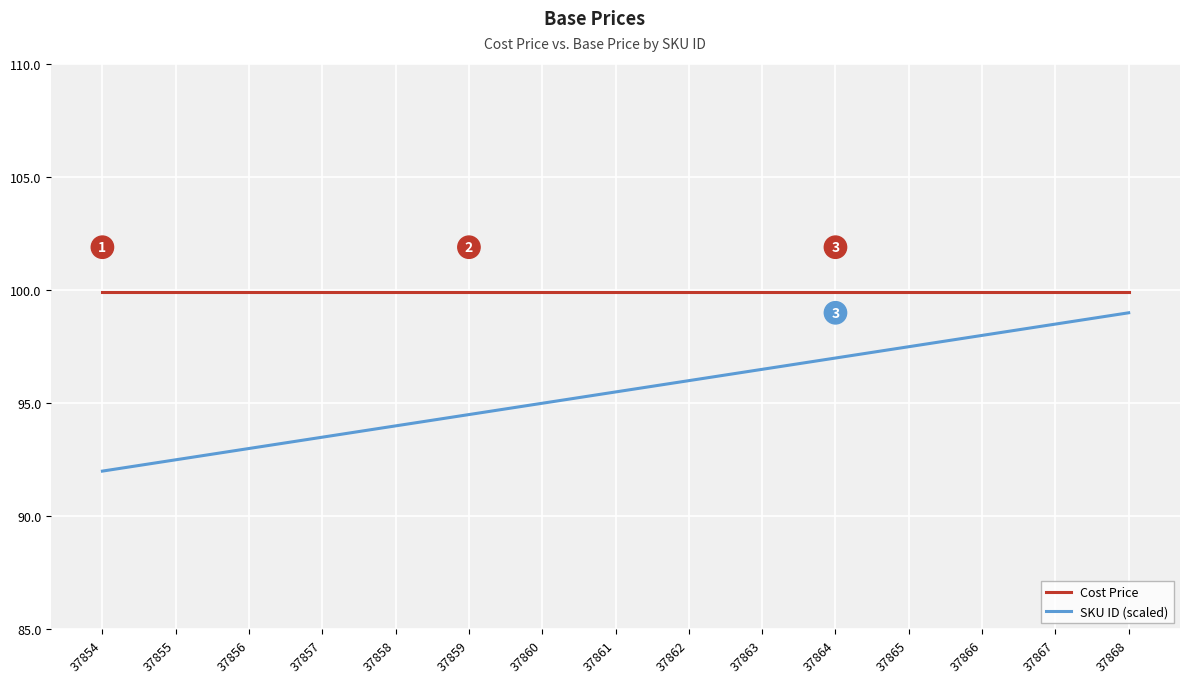

Is it true that SKU ID (scaled) equals 67.2 at 37865?

False